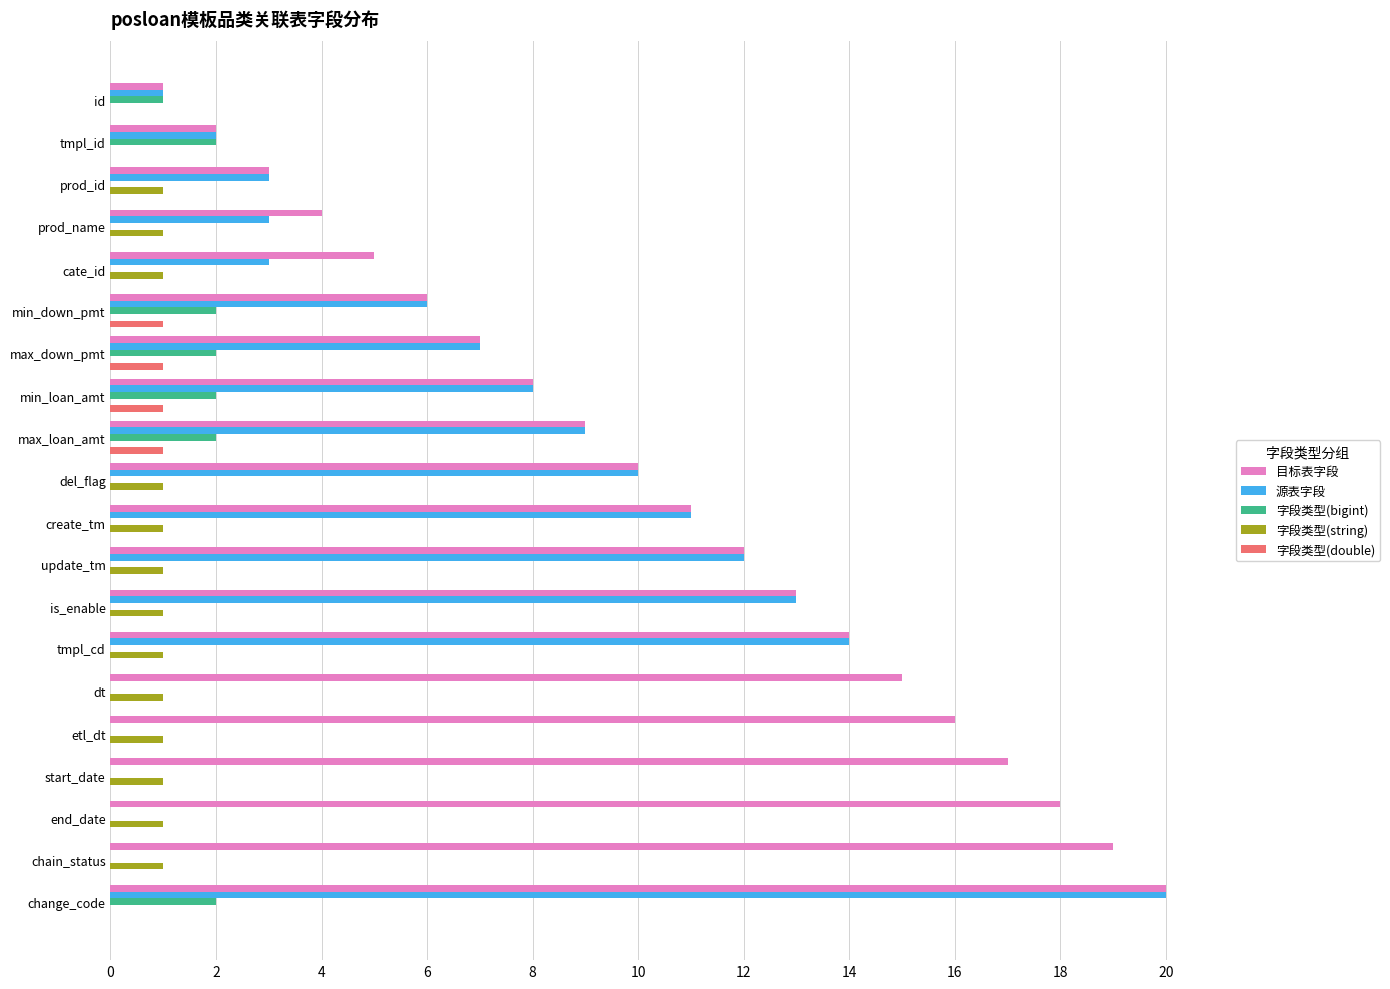

At which label is 源表字段 closest to 10?

del_flag